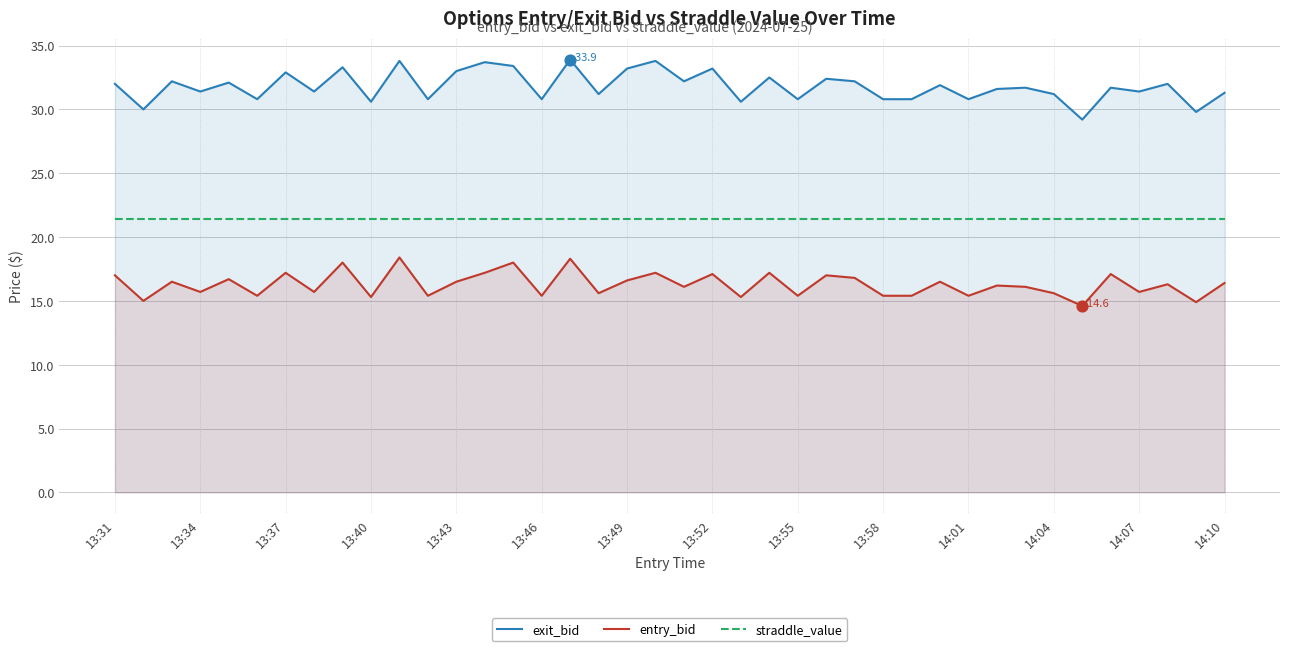

At how many categories does at least one series exceed 31?

28